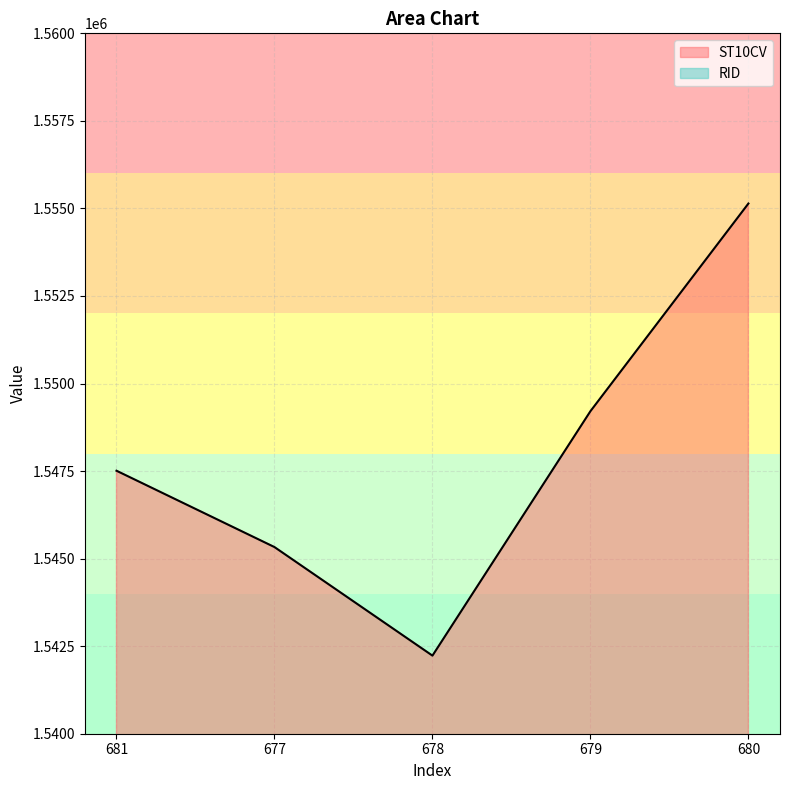

How many data points are less than 1547510?

2